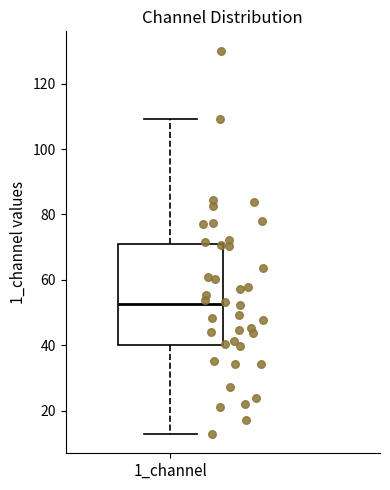

Transcribe this box plot: give where the median line is, the range the box spans, and where the two whiskers end, as read against the y-axis. The values are not printed on the chart, so give them approximately, as read against the axis.

median 52, box 40 to 70, whiskers 12 to 110